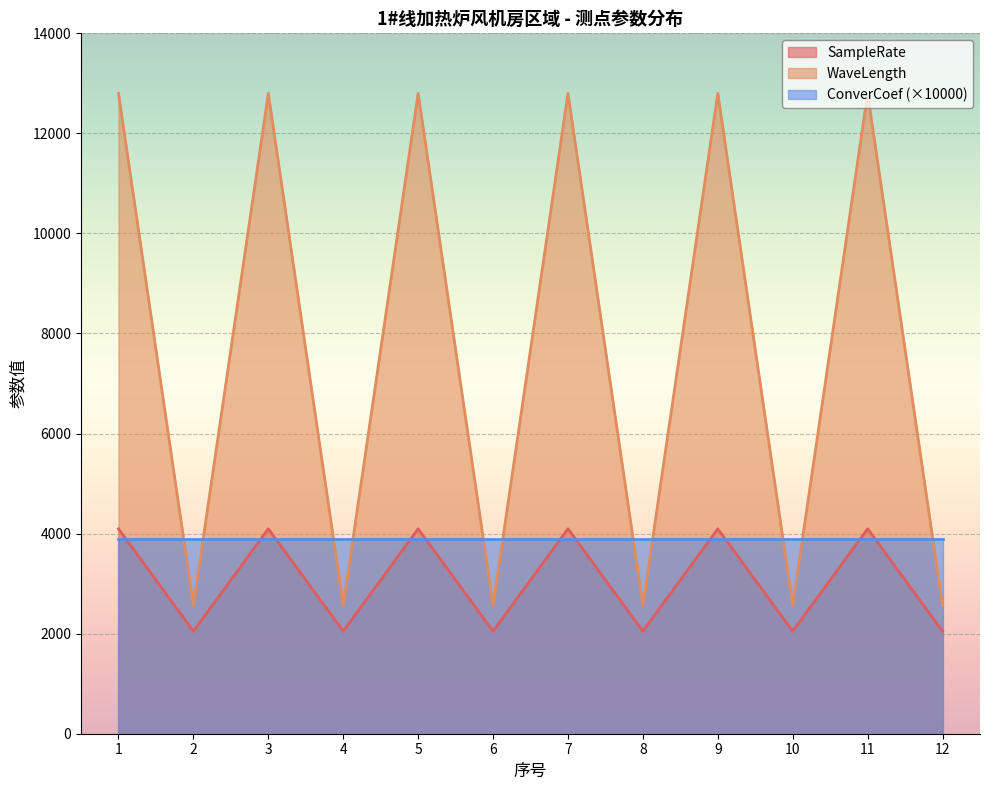

Which series has the largest total across all categories?

WaveLength